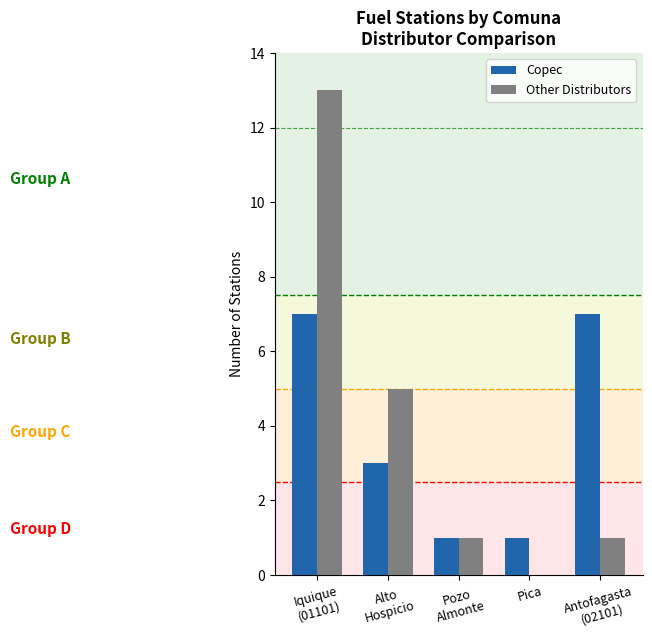

Between Iquique
(01101) and Pozo
Almonte, which series saw the biggest shift?

Other Distributors